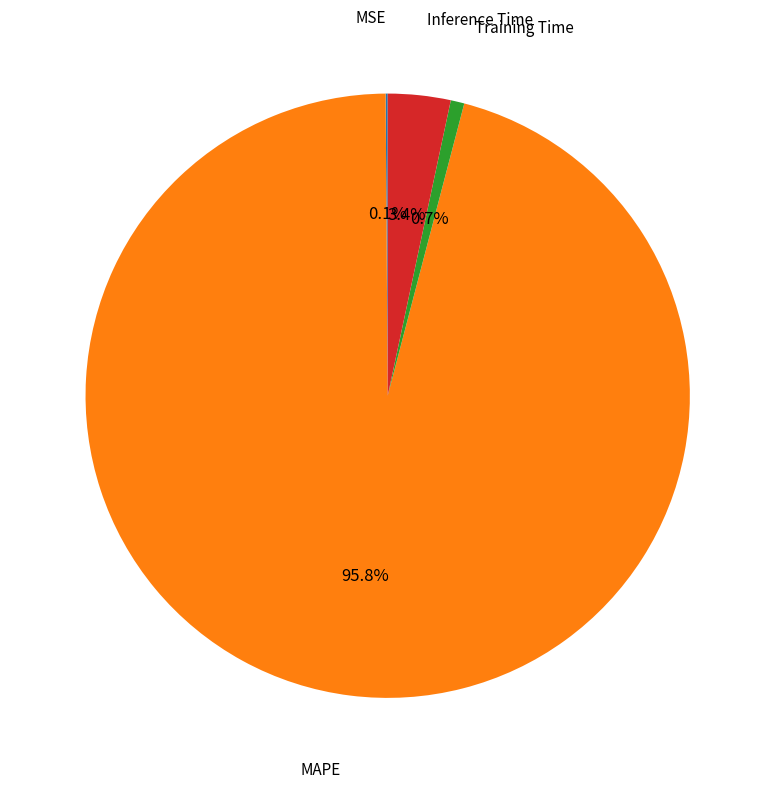

Is there any slice that represents more than half of the pie?

Yes